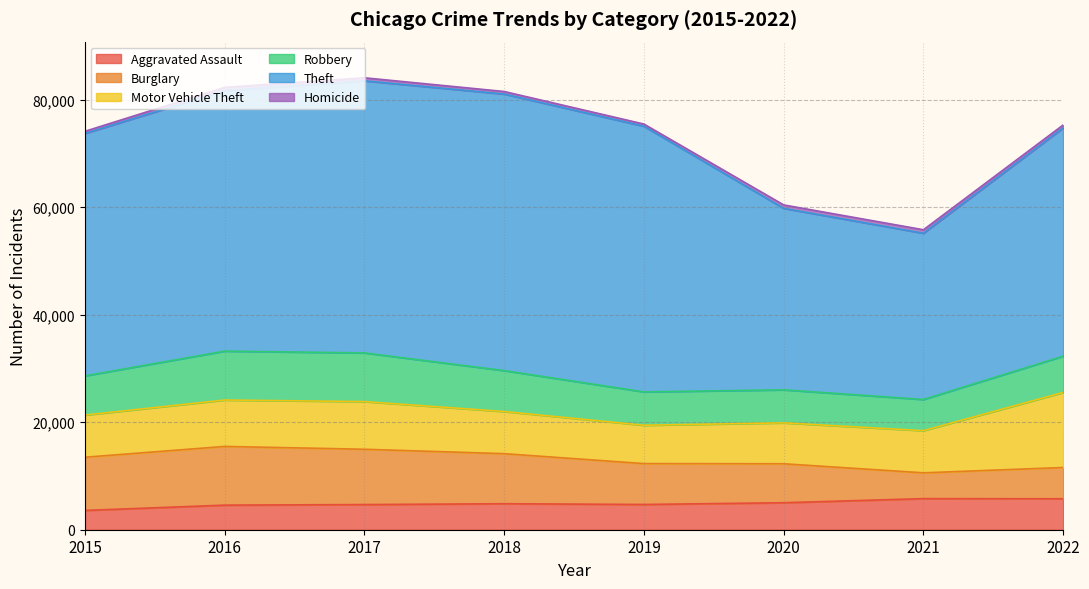

Reading left to right, list all the values displayed in this chart.

Aggravated Assault: 3589	4572	4681	4836	4699	5021	5783	5759
Burglary: 9897	10925	10289	9313	7605	7252	4802	5817
Motor Vehicle Theft: 7844	8632	8871	7841	7134	7610	7845	13966
Robbery: 7294	9096	9055	7613	6204	6144	5802	6746
Theft: 45091	48479	50619	51454	49419	33764	30929	42470
Homicide: 407	599	569	475	416	636	651	553